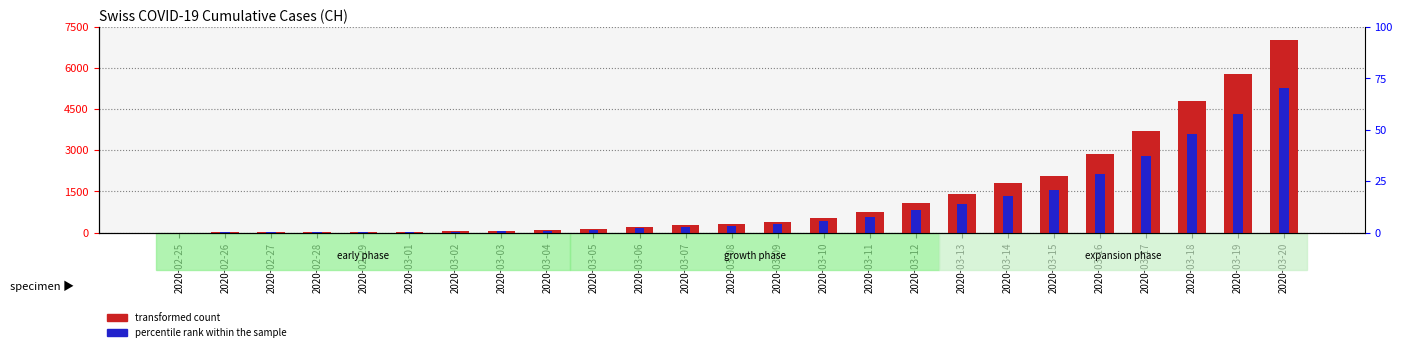

Rank the categories by percentile rank within the sample value from lowest to highest.

2020-02-25, 2020-02-26, 2020-02-27, 2020-02-28, 2020-02-29, 2020-03-01, 2020-03-02, 2020-03-03, 2020-03-04, 2020-03-05, 2020-03-06, 2020-03-07, 2020-03-08, 2020-03-09, 2020-03-10, 2020-03-11, 2020-03-12, 2020-03-13, 2020-03-14, 2020-03-15, 2020-03-16, 2020-03-17, 2020-03-18, 2020-03-19, 2020-03-20